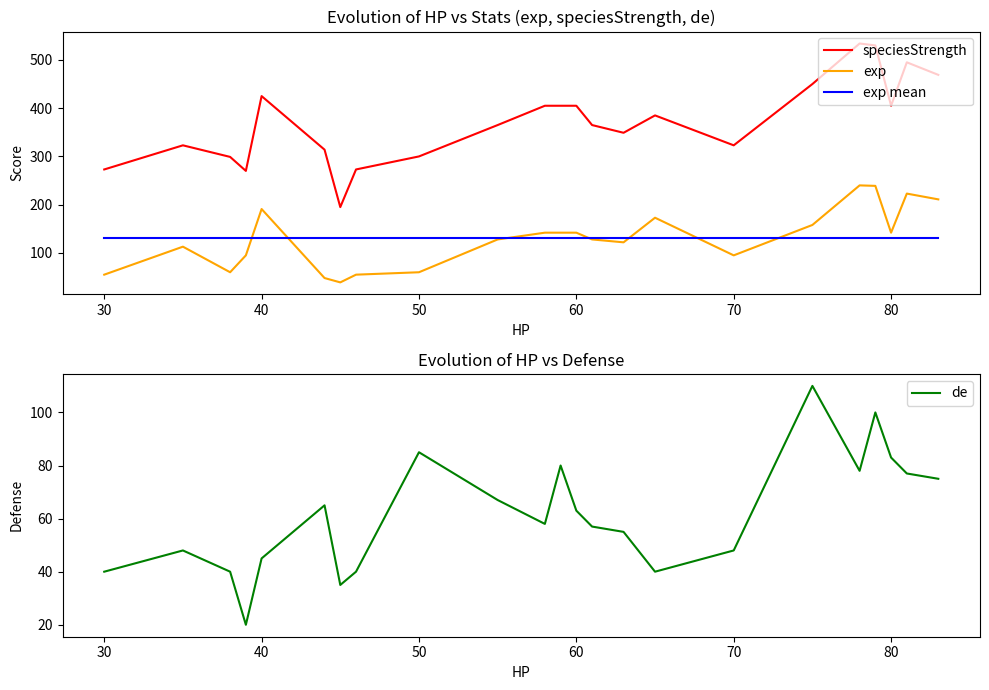

Reading right to left, list all the values displayed in this chart.

speciesStrength: 469.0	495.0	405.0	530.0	534.0	450.0	323.0	385.0	349.0	365.0	405.0	405.0	405.0	365.0	300.0	273.0	195.0	314.0	425.0	270.0	299.0	323.0	273.0
exp: 211.0	223.0	142.0	239.0	240.0	158.0	95.0	173.0	122.0	128.0	142.0	142.0	142.0	128.0	60.0	55.0	39.0	48.0	191.0	95.0	60.0	113.0	55.0
exp mean: 130.5	130.5	130.5	130.5	130.5	130.5	130.5	130.5	130.5	130.5	130.5	130.5	130.5	130.5	130.5	130.5	130.5	130.5	130.5	130.5	130.5	130.5	130.5
de: 75.0	77.0	83.0	100.0	78.0	110.0	48.0	40.0	55.0	57.0	63.0	80.0	58.0	67.0	85.0	40.0	35.0	65.0	45.0	20.0	40.0	48.0	40.0